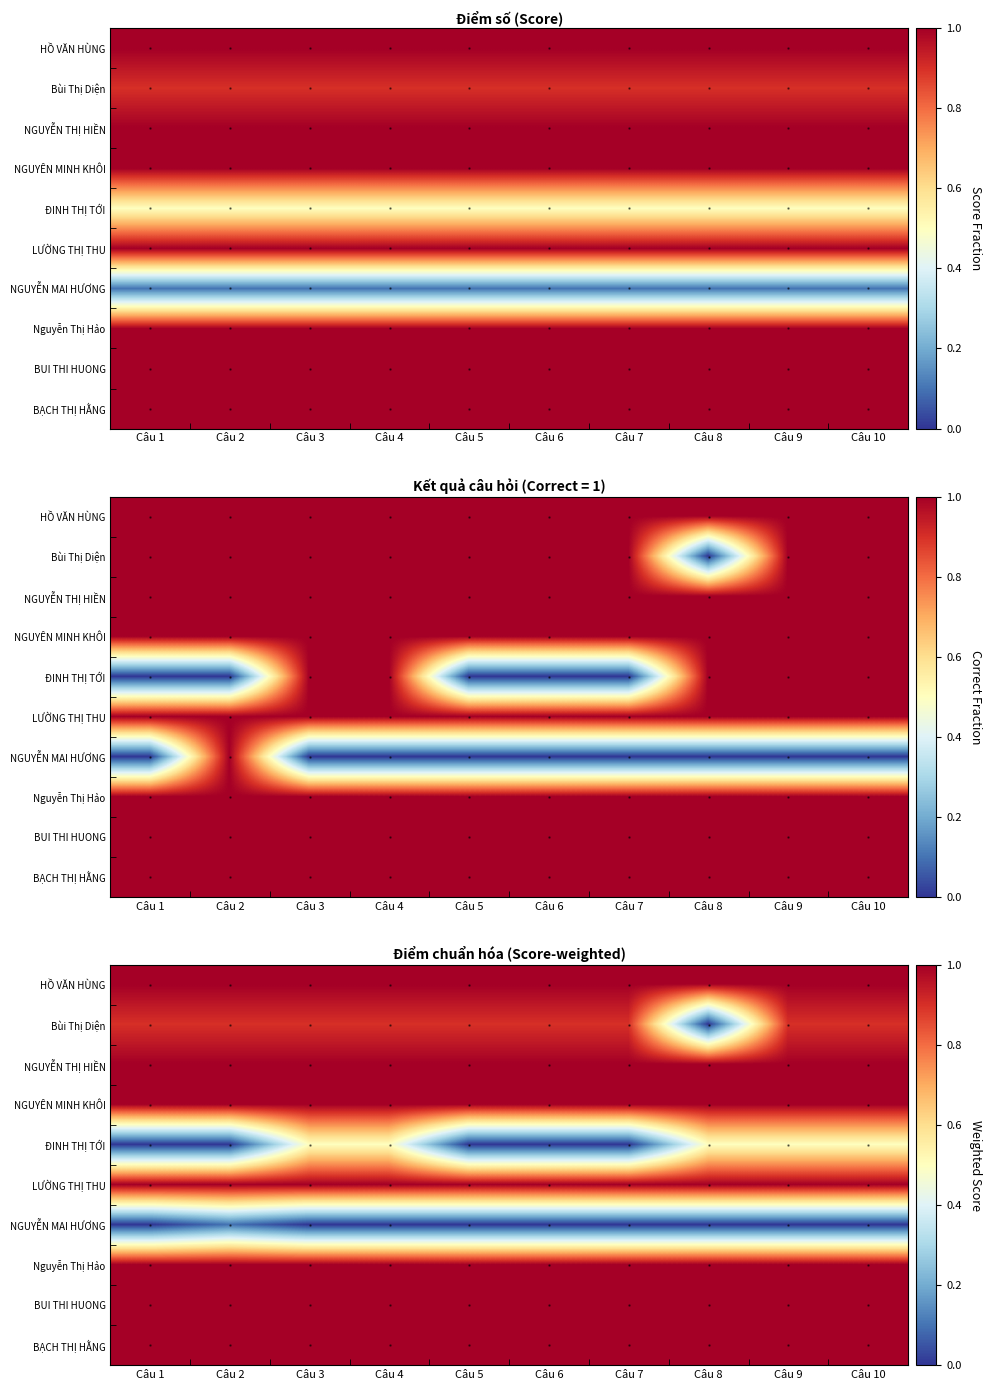

What is the difference between the highest and lowest values at Câu 1?

1.0